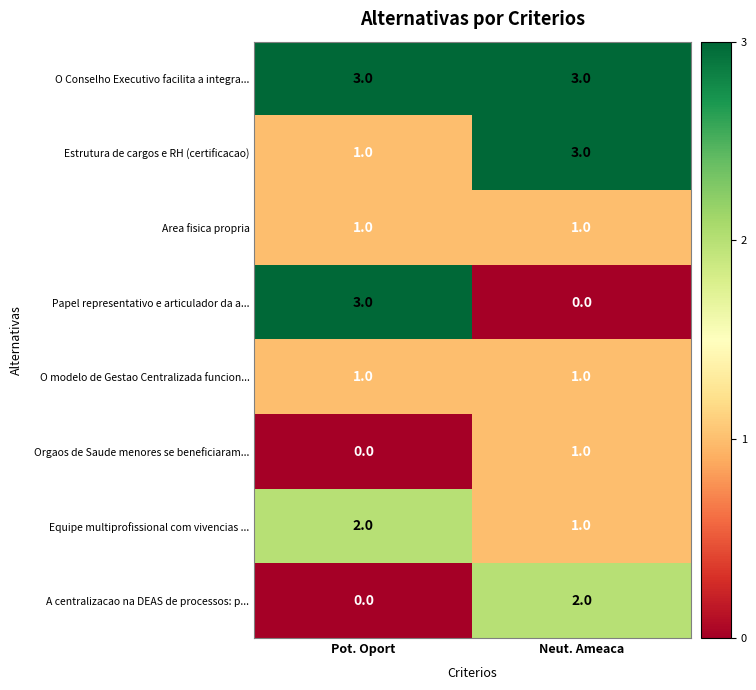

At which label does Orgaos de Saude menores se beneficiaram... reach its minimum?

Pot. Oport